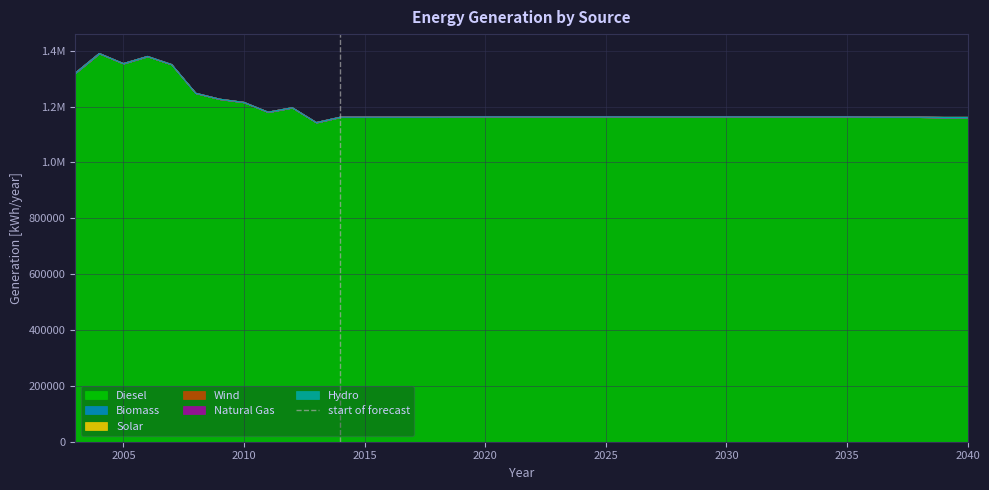

The chart shows a value of 0 at 2000. True or false?

False